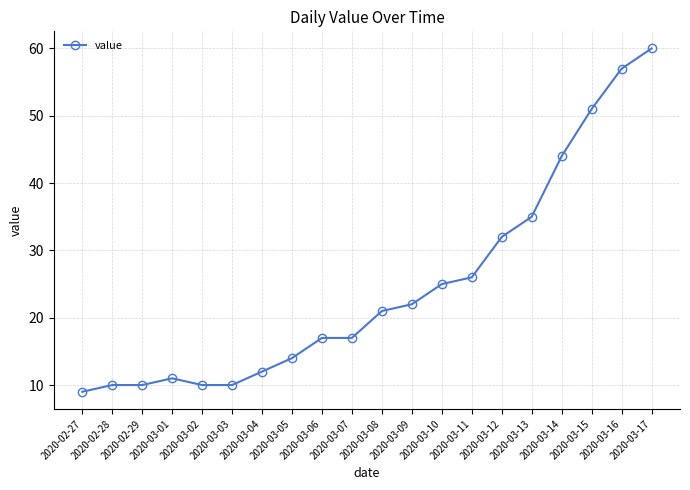

What is the difference between the second highest and minimum values?

48